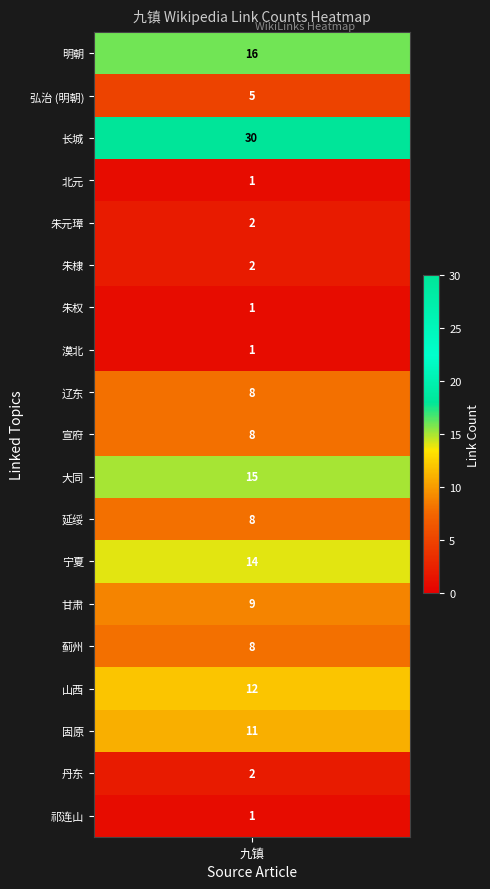

How many values exceed 8?

7